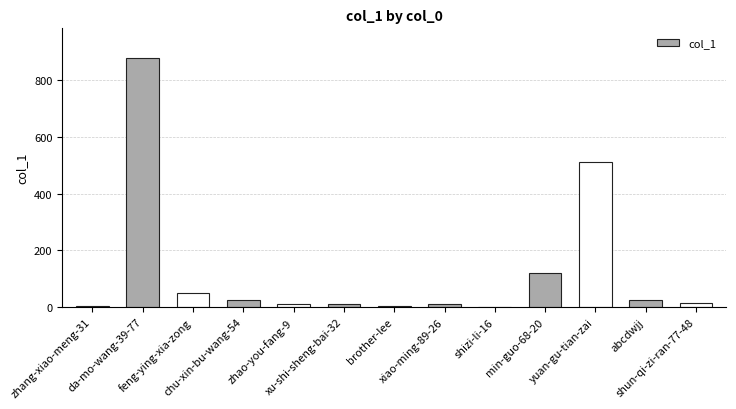

What is the greatest value displayed?

878